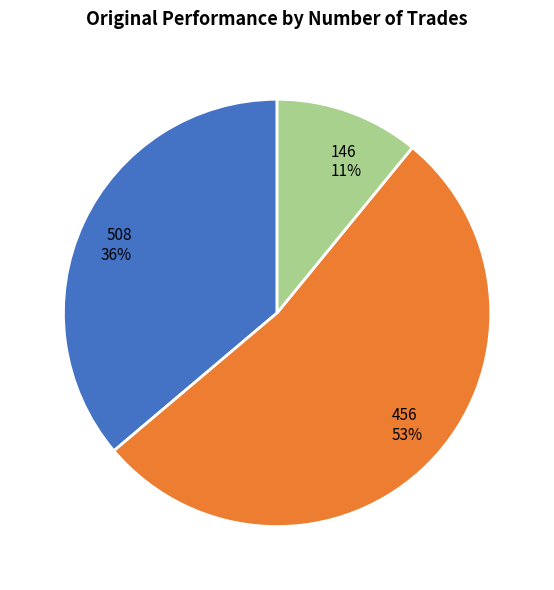

To the nearest percent, what is the difference between the largest and smallest slice percentages?

42%